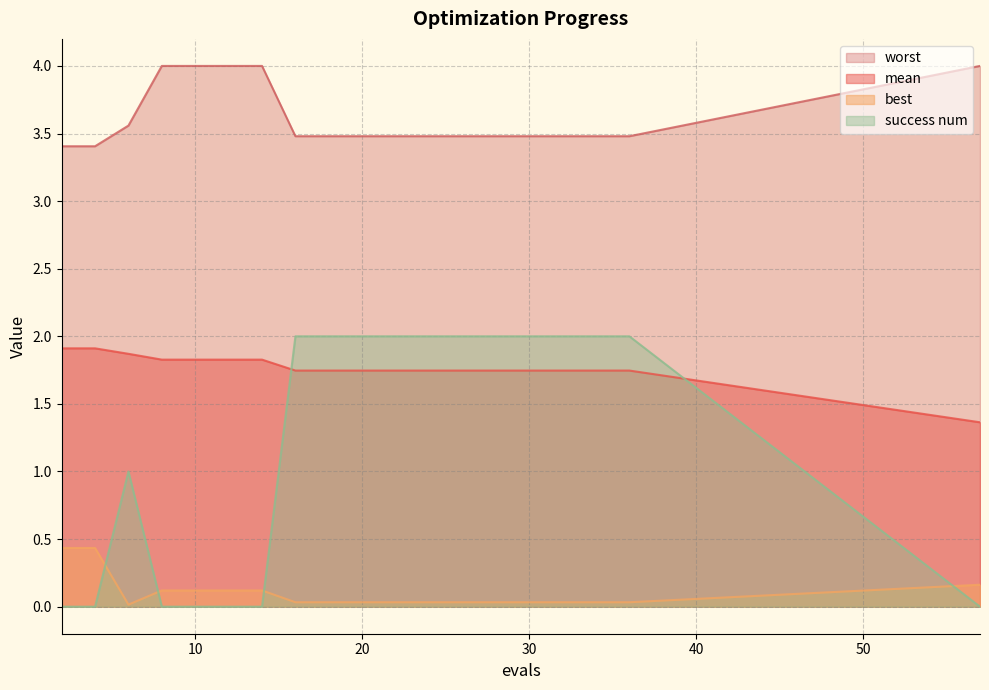

Count the success num values in the range 0 to 2.

20